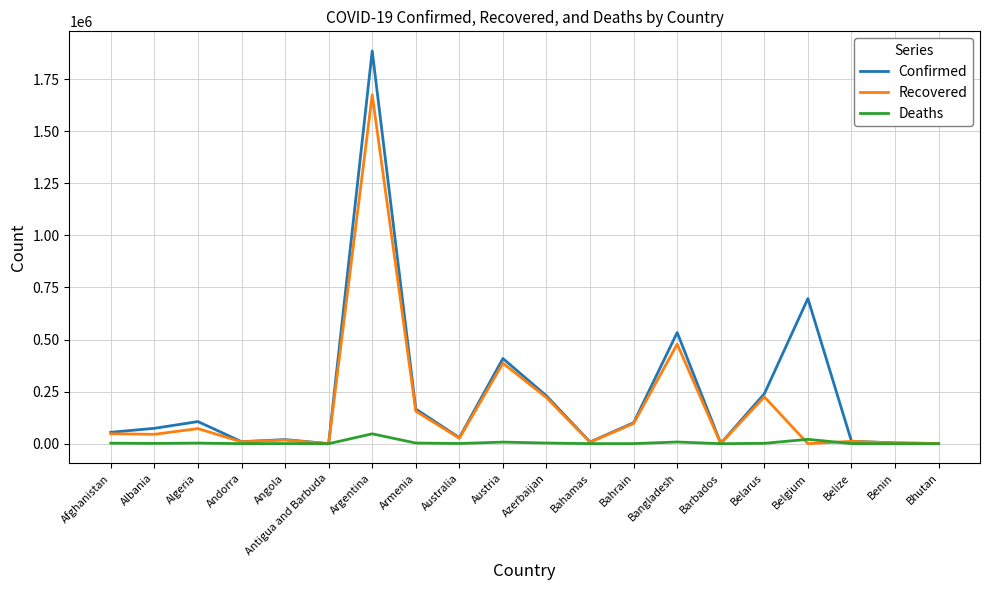

What is the highest value of the Recovered series?

1674555